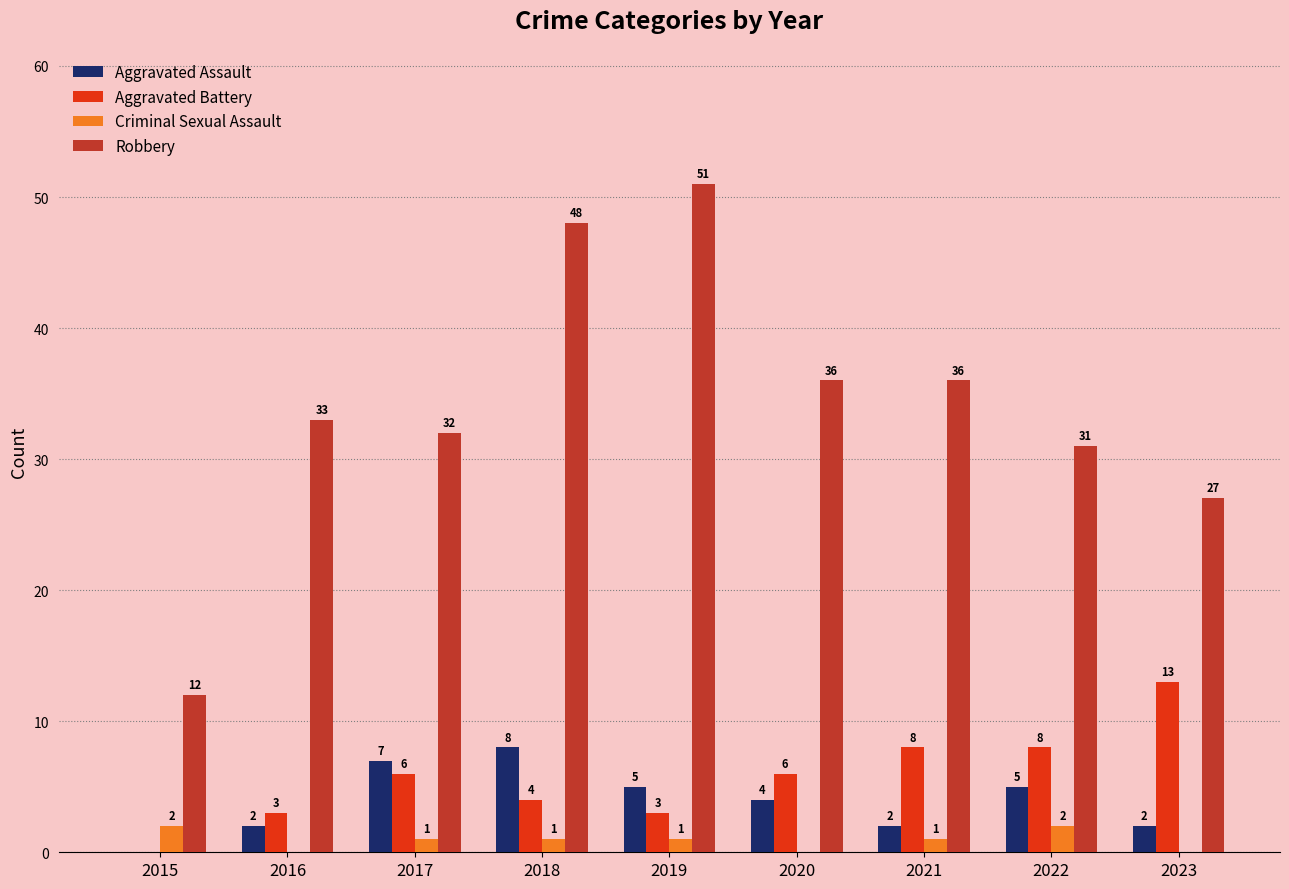

Reading right to left, what are all the values shown in this chart?

Aggravated Assault: 2023=2	2022=5	2021=2	2020=4	2019=5	2018=8	2017=7	2016=2	2015=0
Aggravated Battery: 2023=13	2022=8	2021=8	2020=6	2019=3	2018=4	2017=6	2016=3	2015=0
Criminal Sexual Assault: 2023=0	2022=2	2021=1	2020=0	2019=1	2018=1	2017=1	2016=0	2015=2
Robbery: 2023=27	2022=31	2021=36	2020=36	2019=51	2018=48	2017=32	2016=33	2015=12